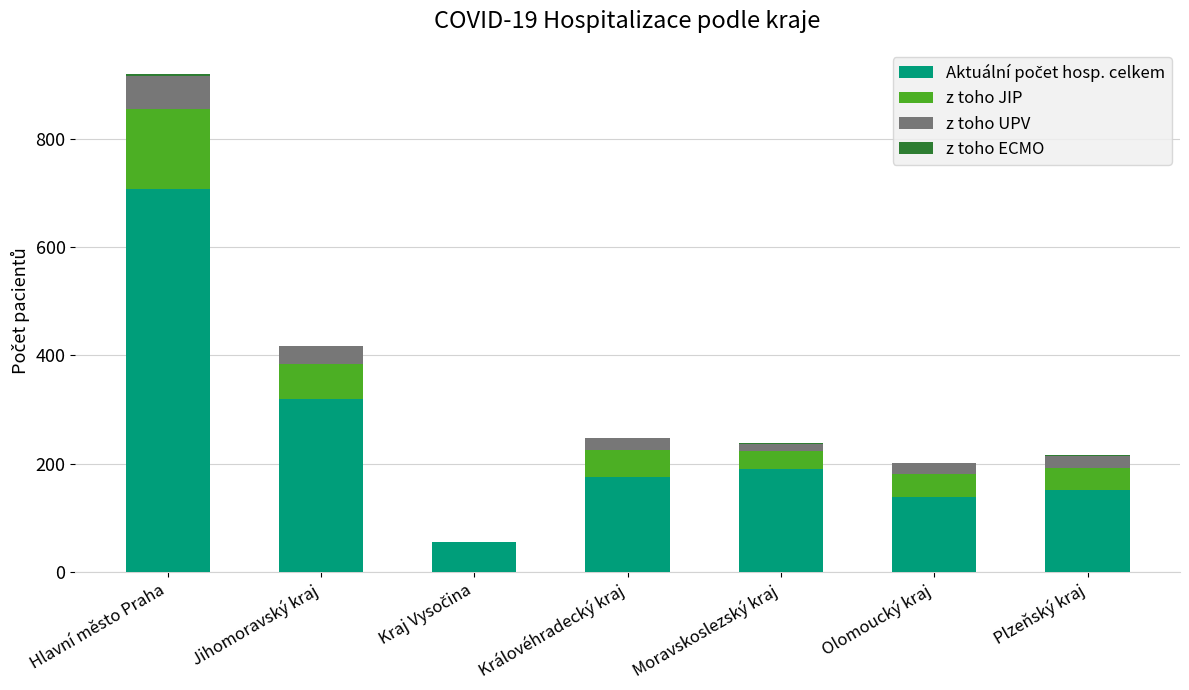

How many categories are shown in the chart?

7